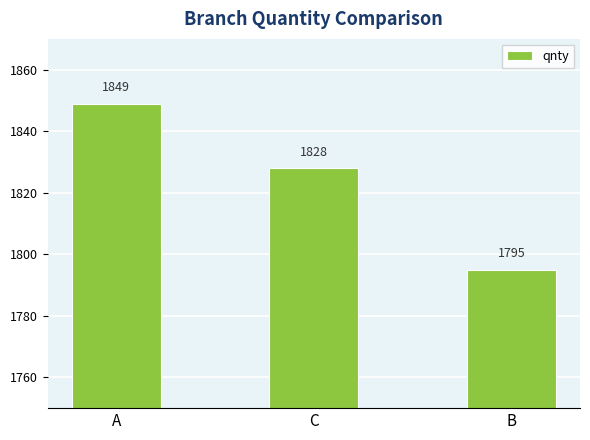

What is the maximum value shown in the chart?

1849